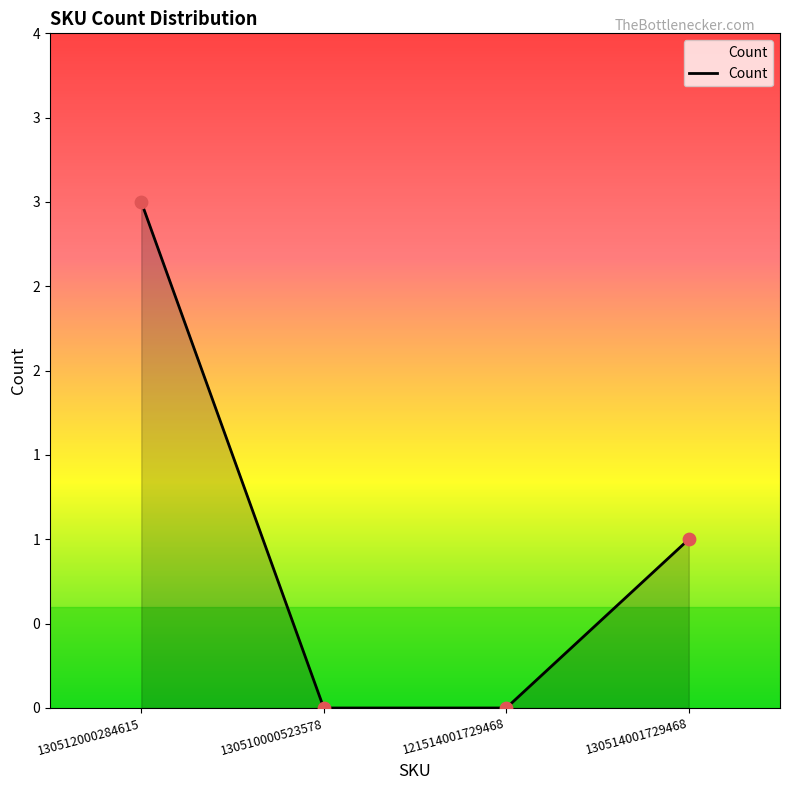

Between 130514001729468 and 130512000284615, which is larger?

130512000284615